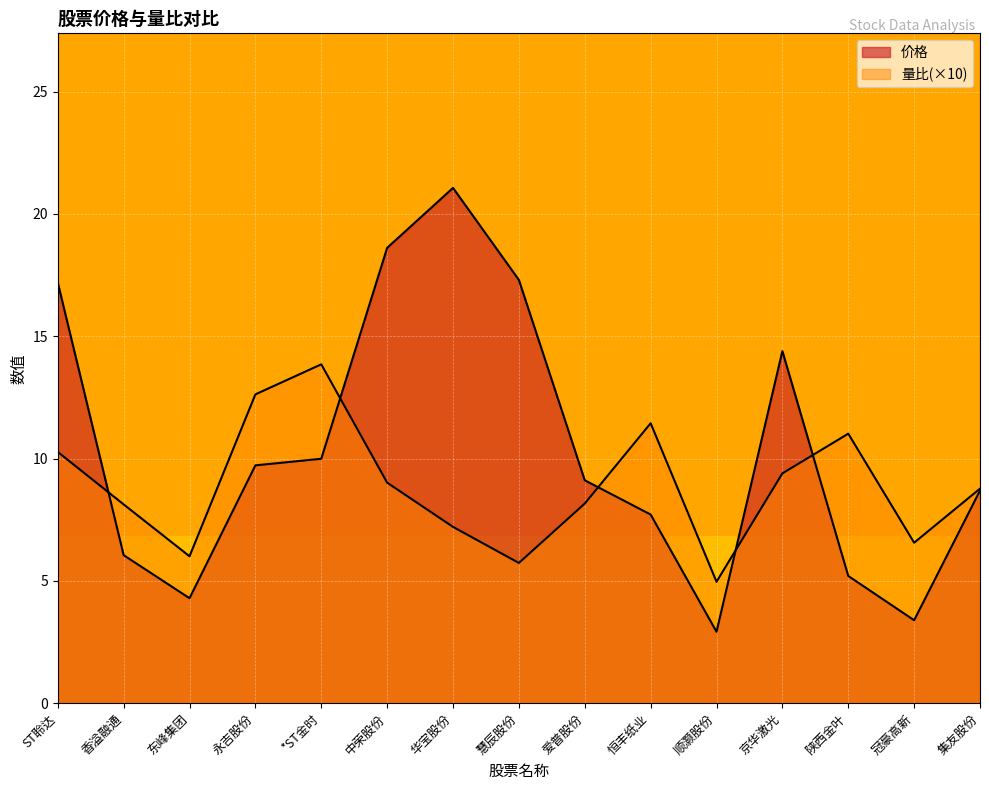

What is the smallest value displayed?

2.9